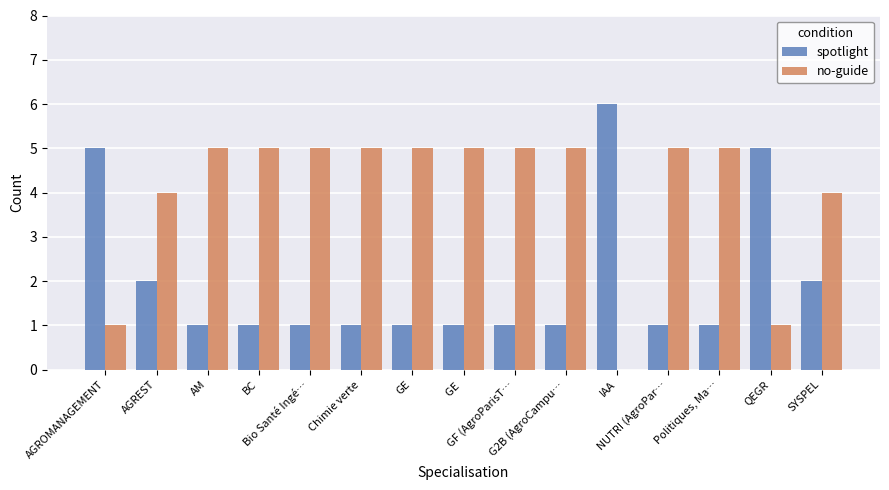

Which category has the highest value across all series?

IAA